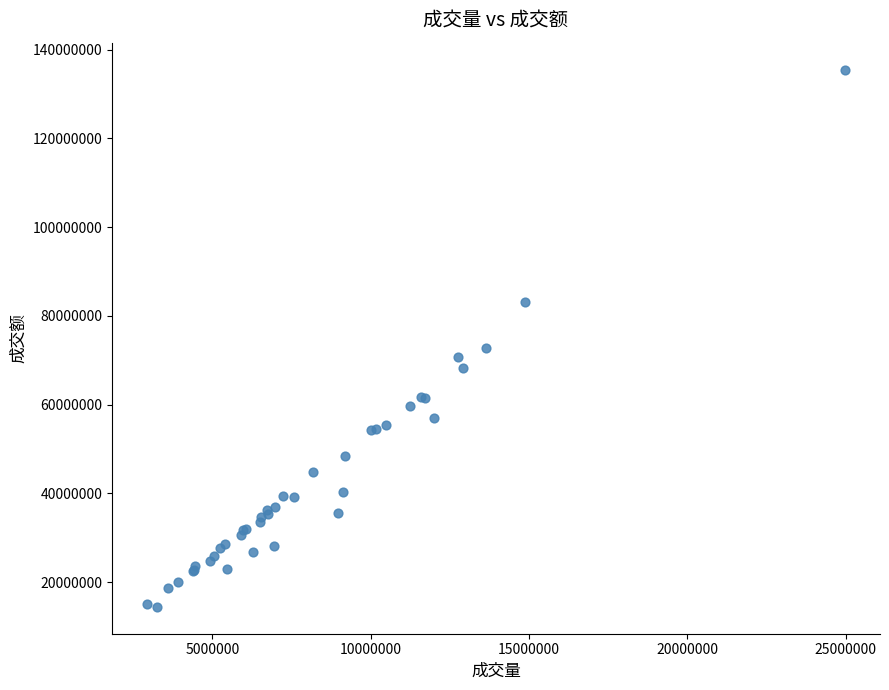

What Y value in the scatter plot is closest to 74981805?

72868526